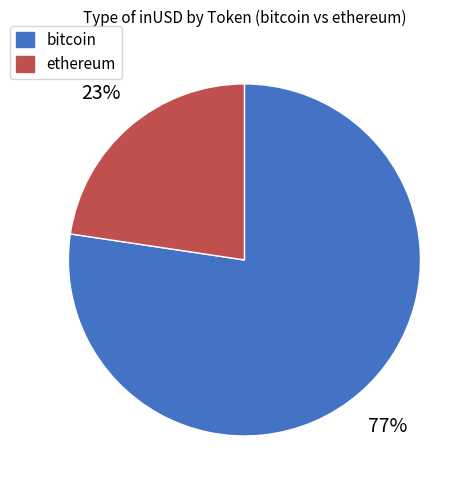

What is the largest slice in the pie chart?

bitcoin